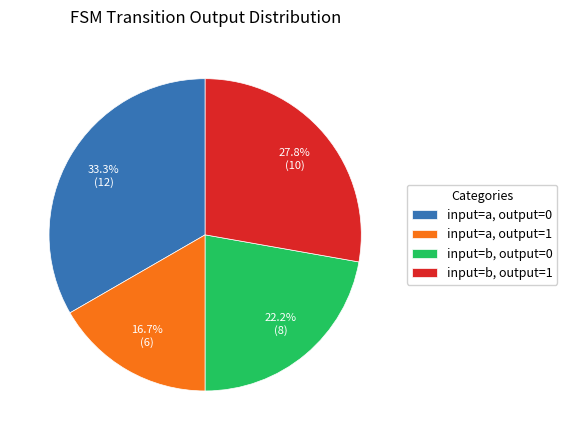

How many segments does this pie chart have?

4